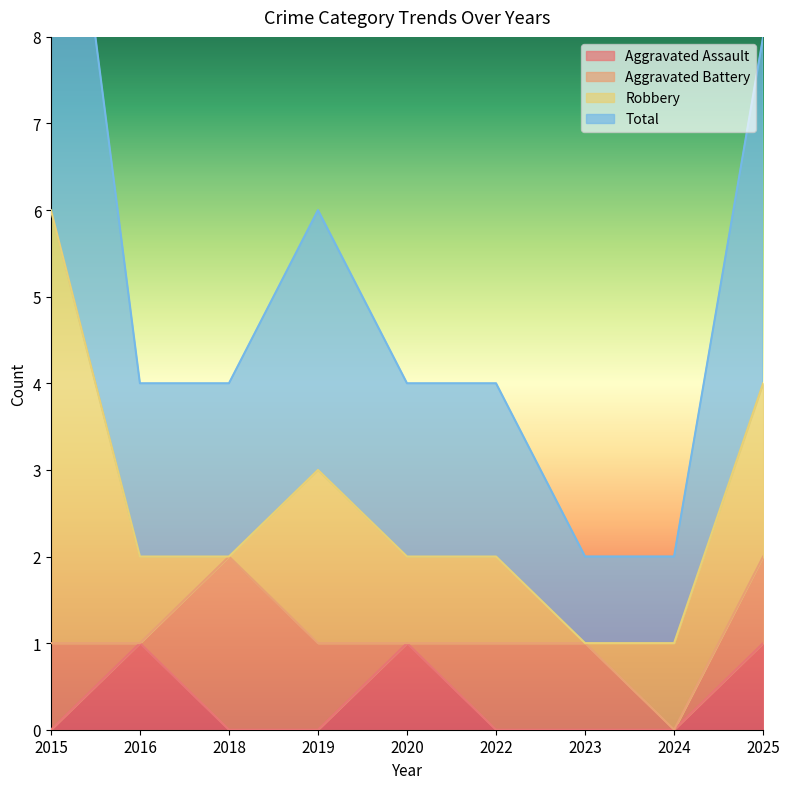

At which category does Aggravated Assault reach its first local peak?

2016